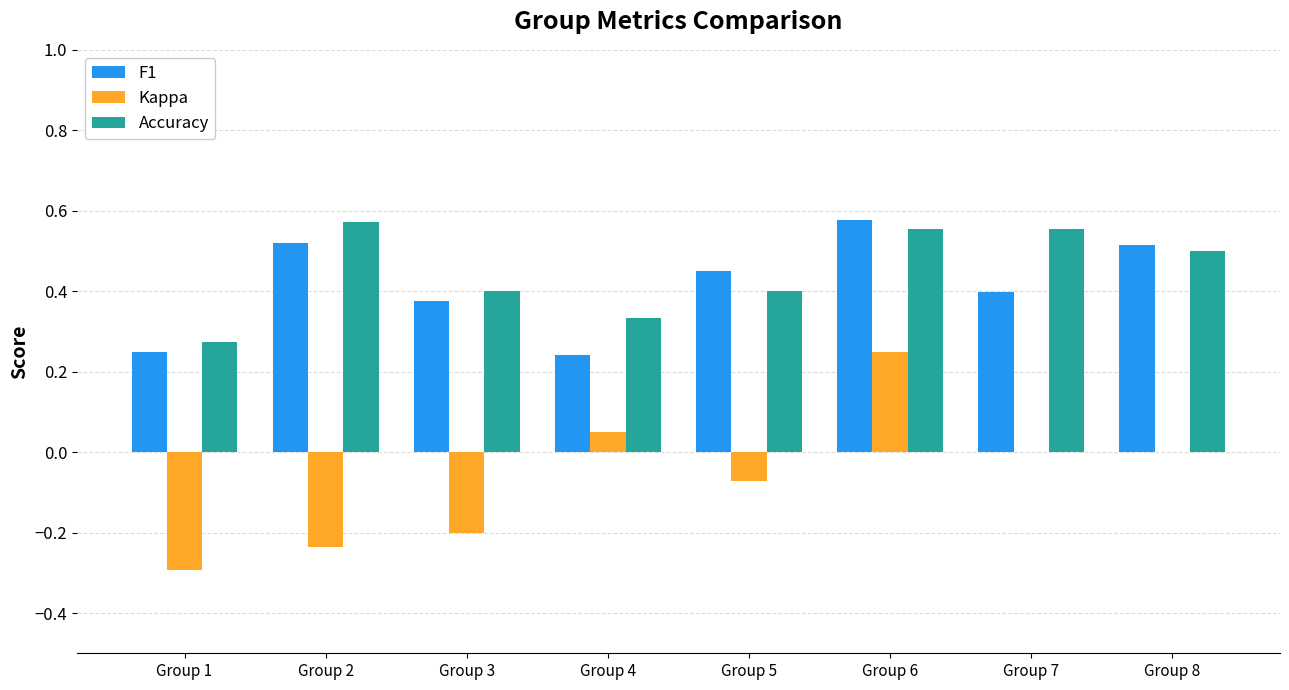

Which series changed the most between Group 1 and Group 7?

Kappa